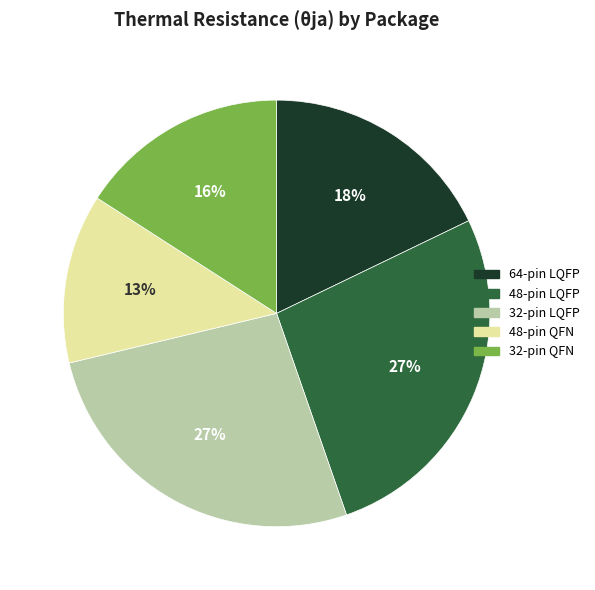

To the nearest percent, what percentage of the pie is 32-pin QFN?

16%